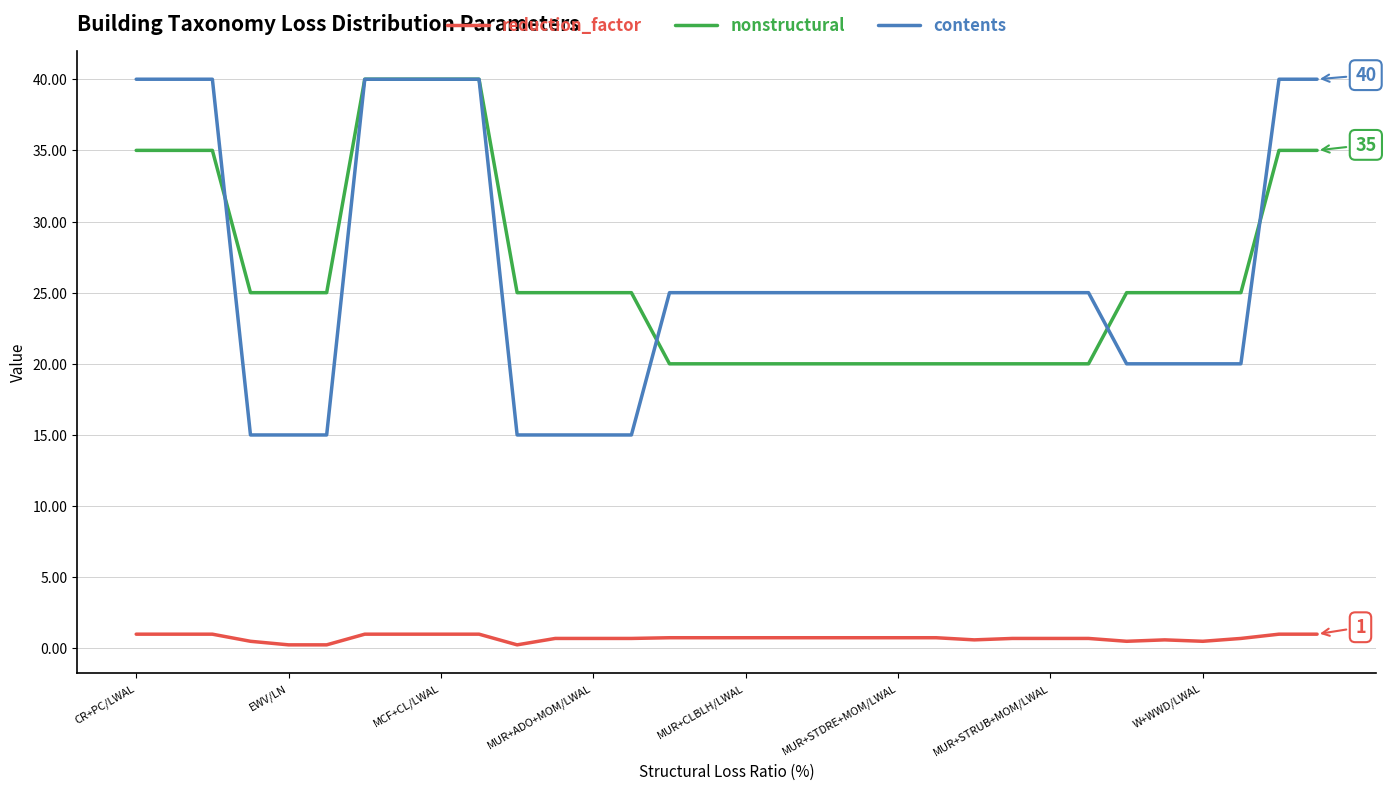

True or false: reduction_factor and nonstructural cross at least once.

False